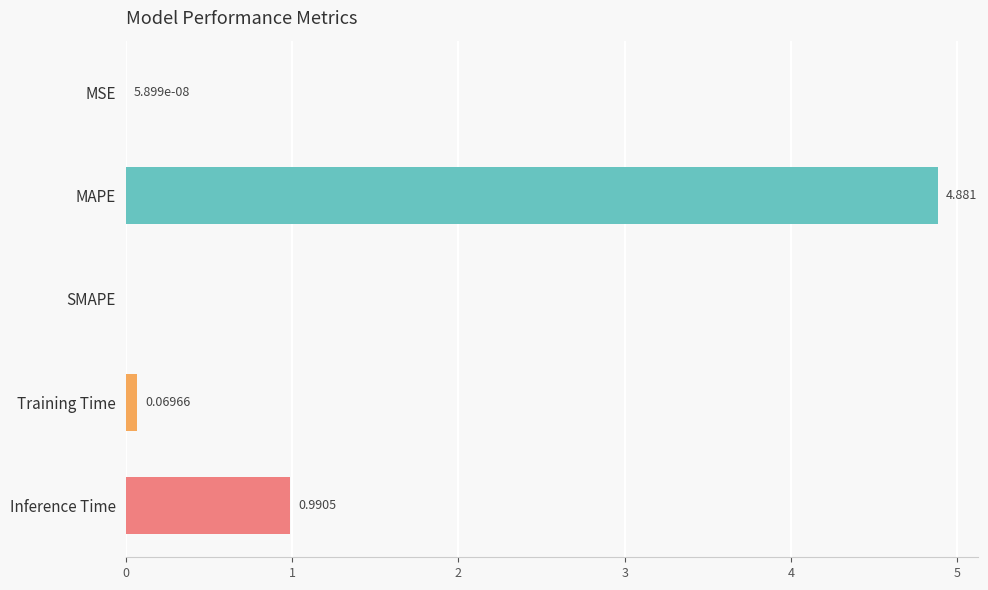

What is the maximum value shown in the chart?

4.9